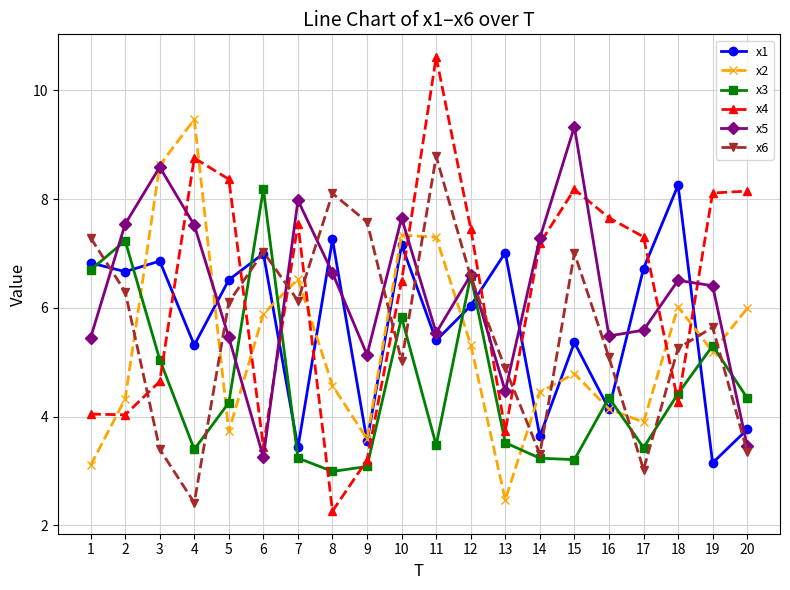

What is the lowest value of the x4 series?

2.3